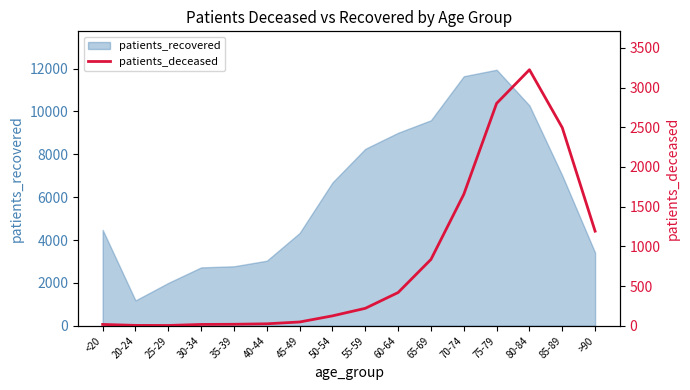

What position from the right is 70-74?

5